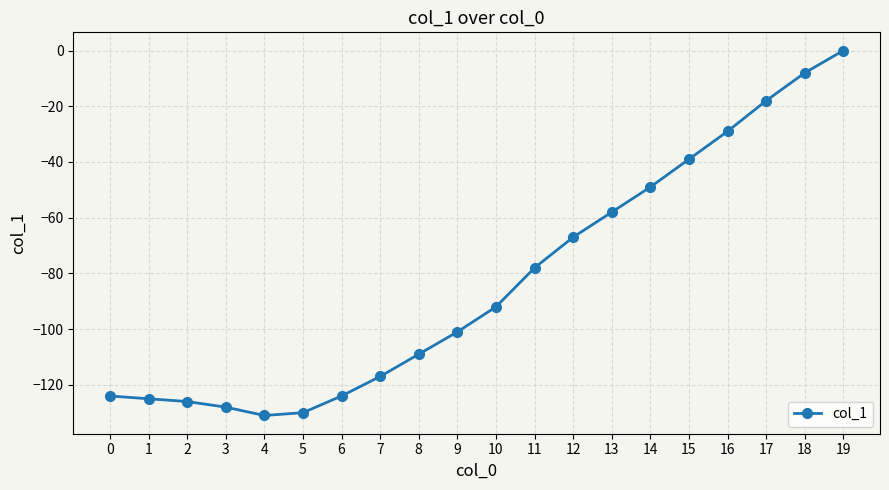

Is this an area chart (filled region under the line)?

No